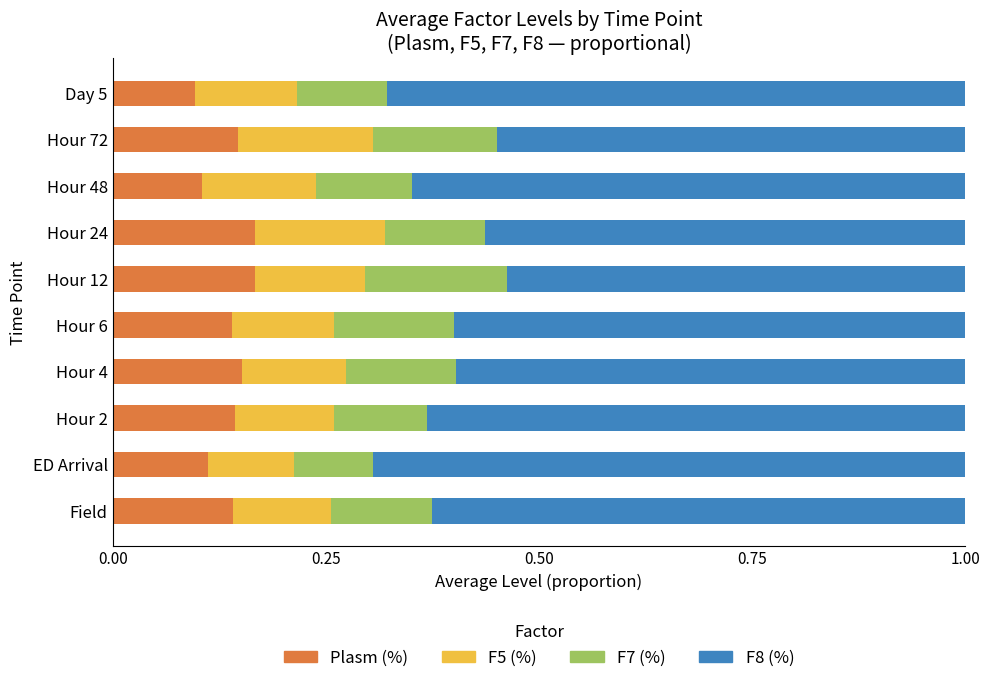

What is the total value across all series at Hour 6?

1.0